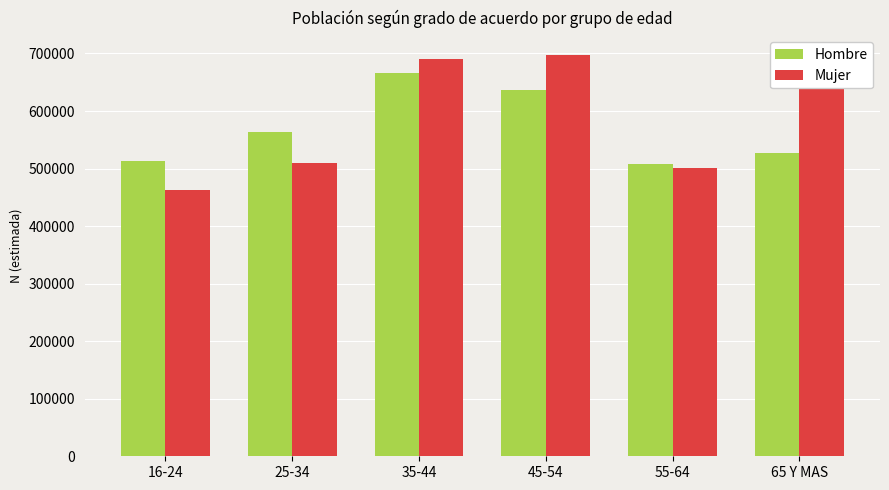

List the series in order of their overall mean, highest first.

Mujer, Hombre